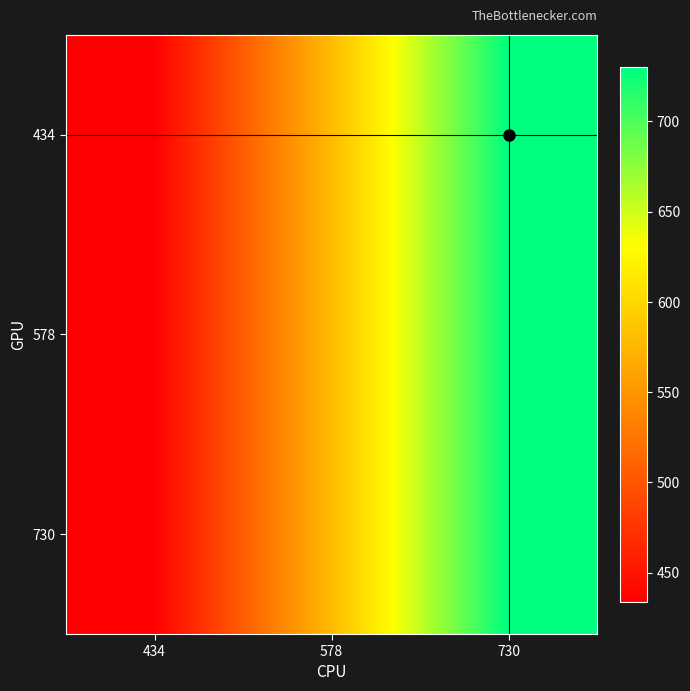

Reading left to right, transcribe all the data shown in this chart.

434: 434=434	578=578	730=730
578: 434=434	578=578	730=730
730: 434=434	578=578	730=730